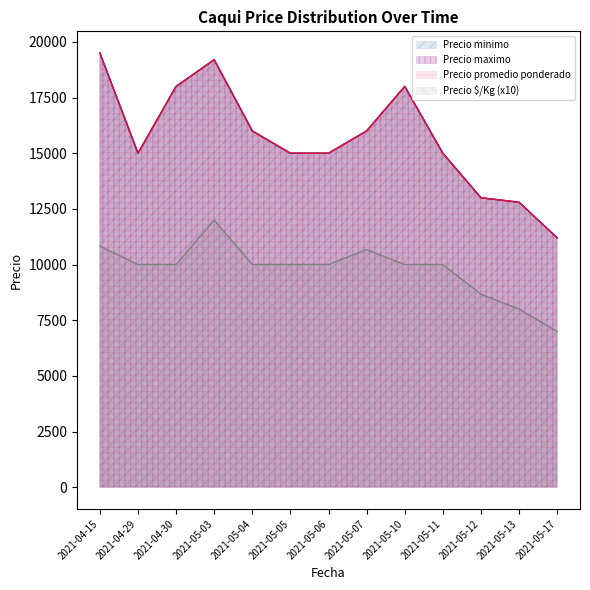

What is the greatest value displayed?

19500